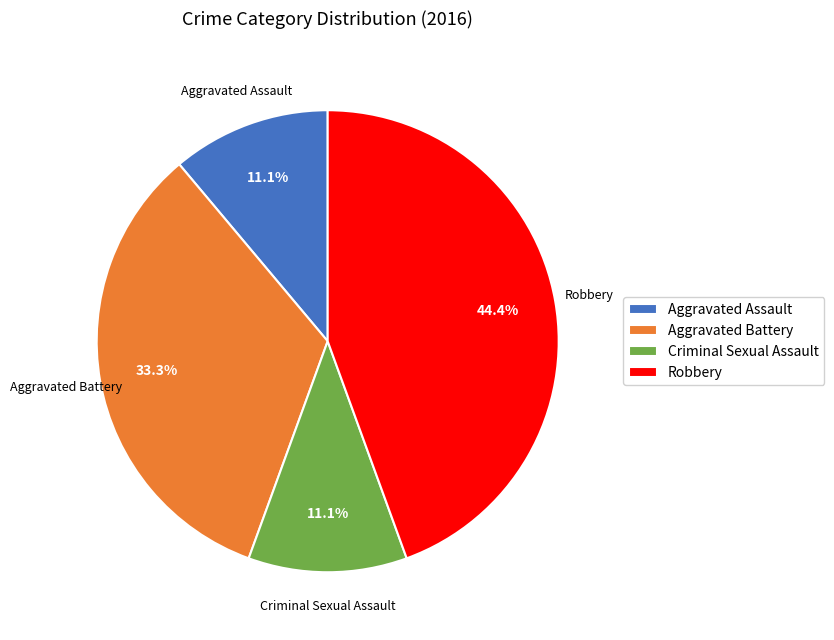

To the nearest percent, what is the combined percentage of Criminal Sexual Assault and Aggravated Assault?

22%